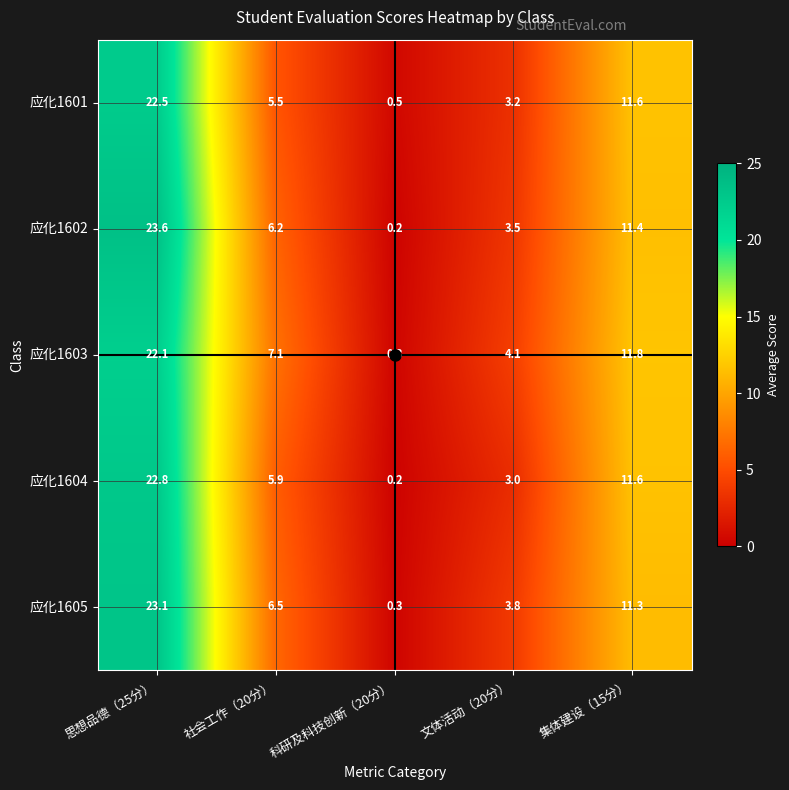

The 应化1602 series shows 6.2 at 社会工作（20分）. True or false?

True